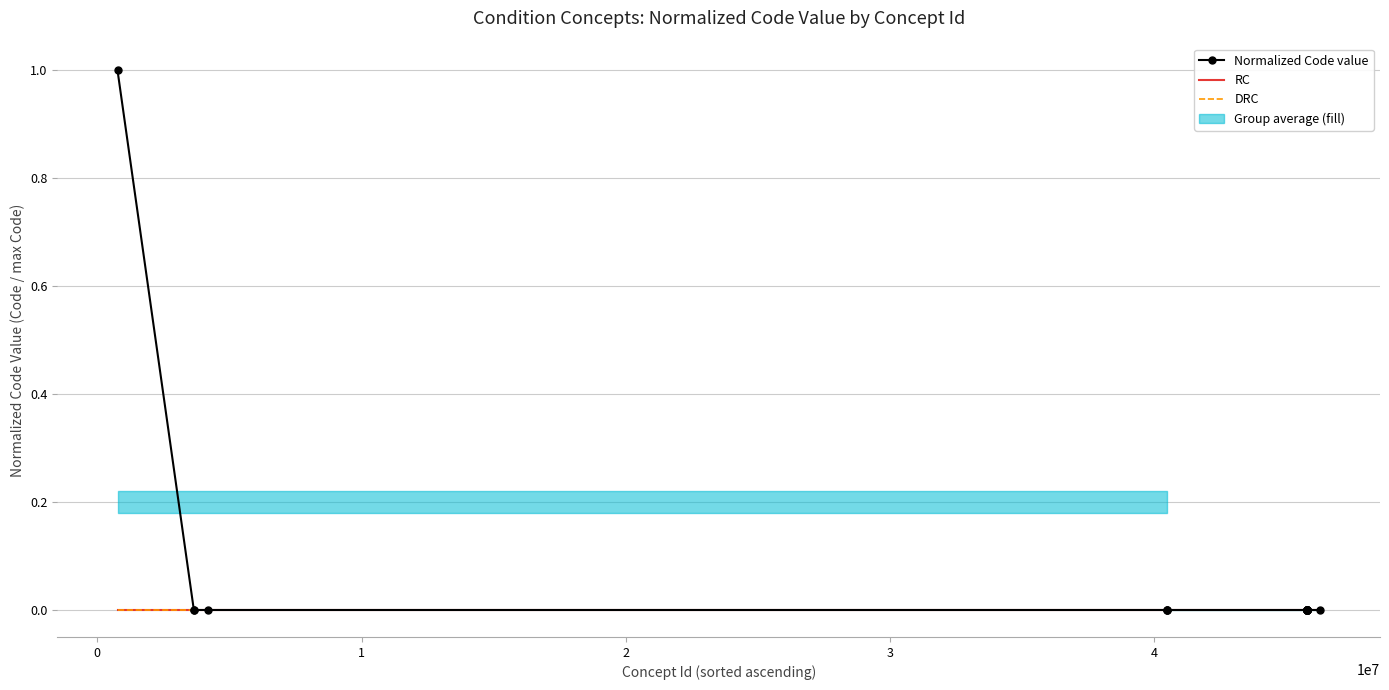

True or false: Normalized Code value has a value of 0.0 at 2.

False